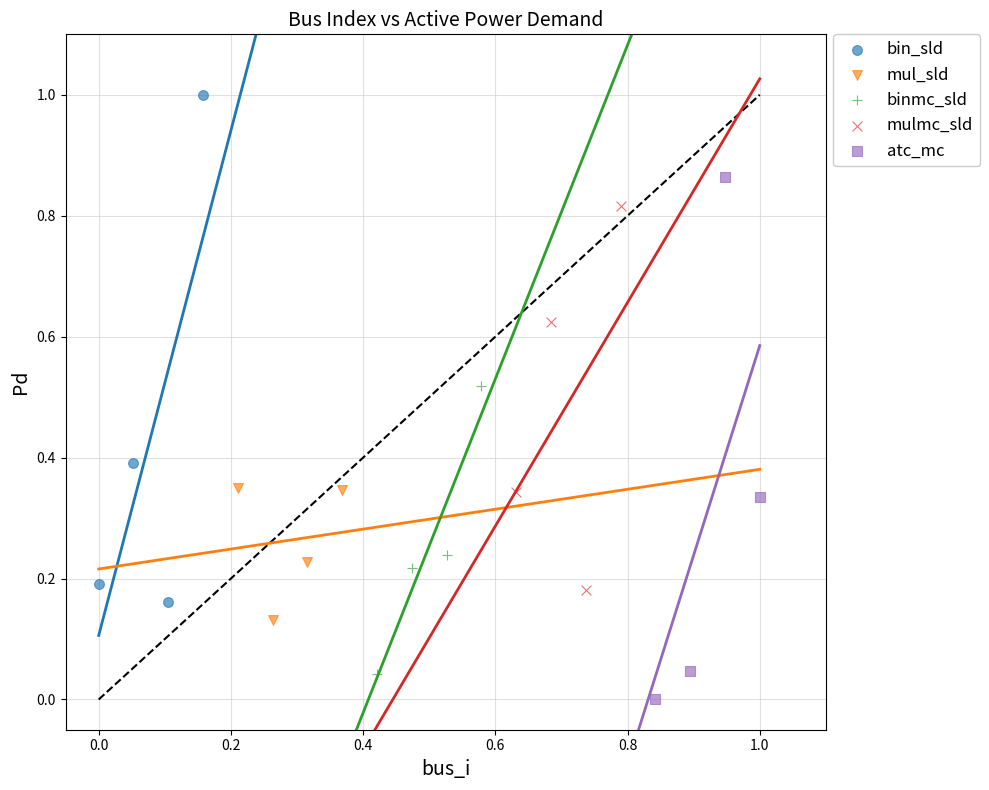

Which series has the widest spread of Y values?

atc_mc